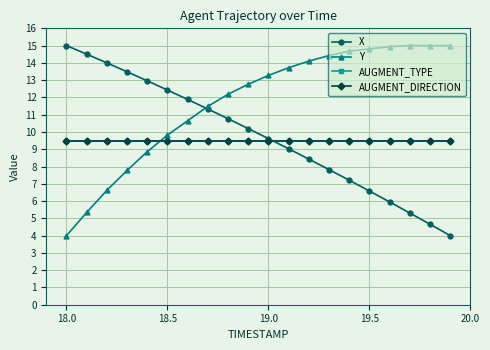

Is this an area chart (filled region under the line)?

No